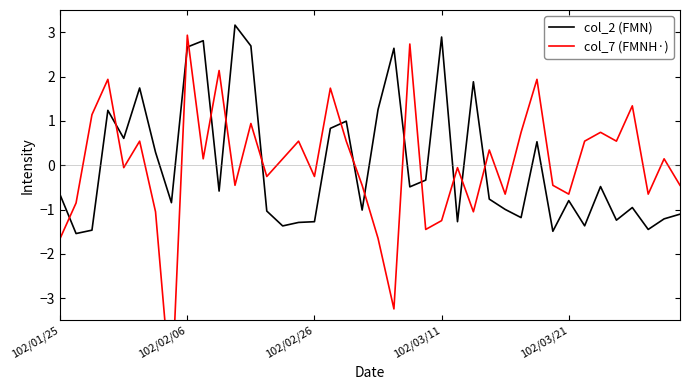

The value of col_2 (FMN) at 102/01/25 is -0.7. True or false?

True